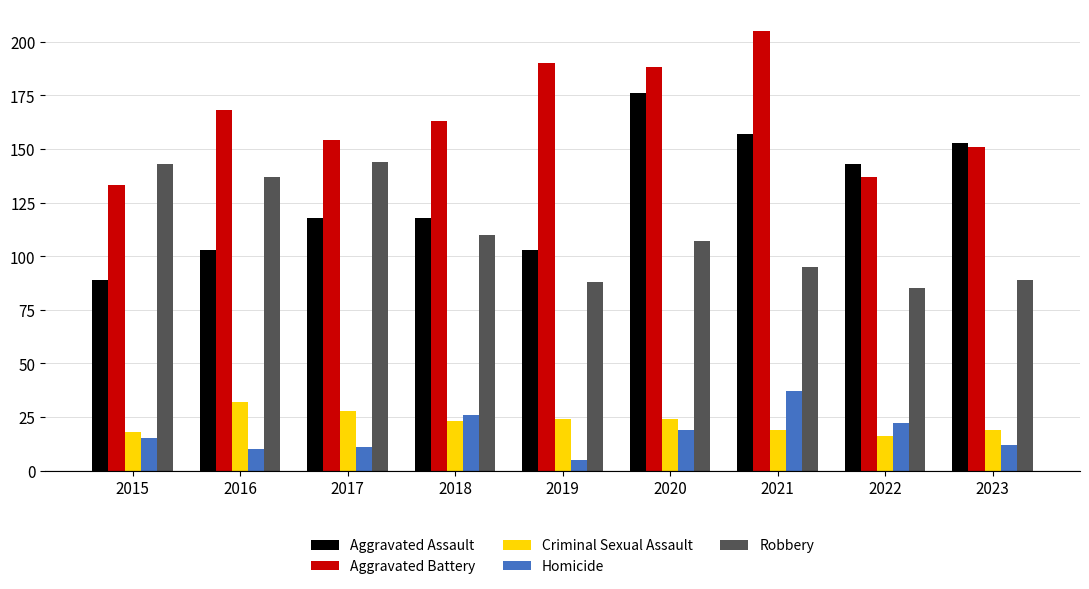

Which series has the largest range (max minus min)?

Aggravated Assault